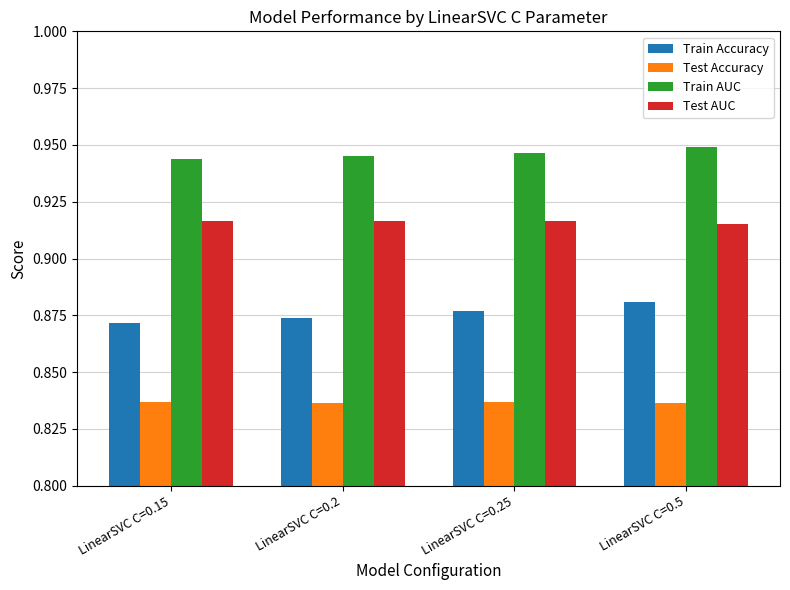

What is the spread (max minus min) of values at LinearSVC C=0.2?

0.1